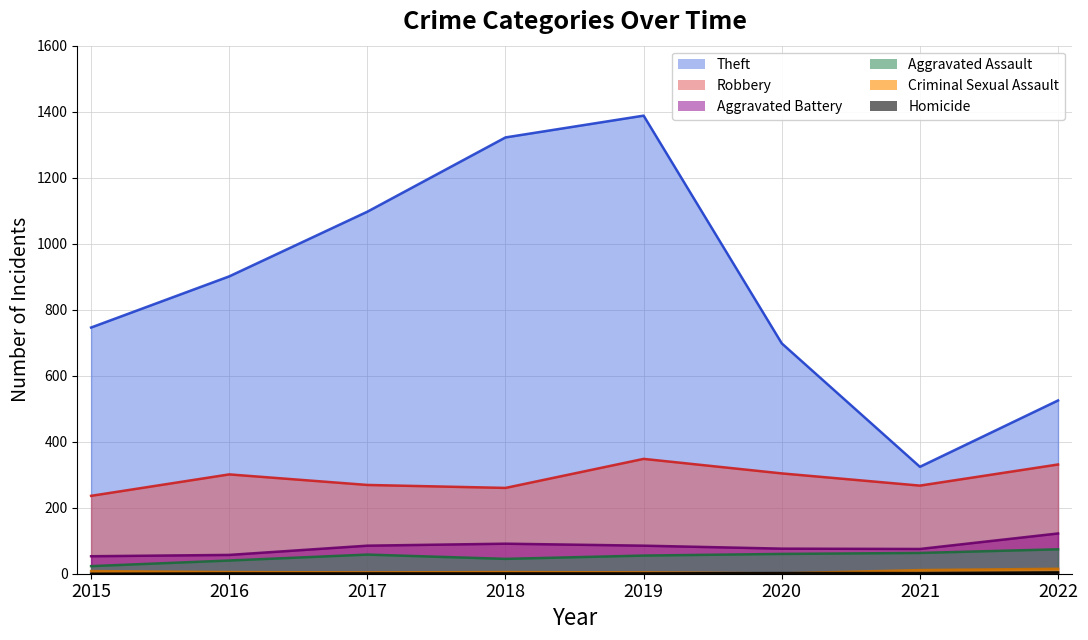

The Homicide series shows 1 at 2016. True or false?

False